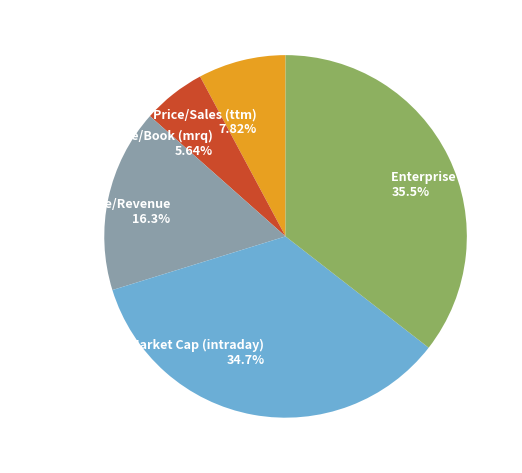

What percentage is the Enterprise Value/Revenue slice, to the nearest percent?

16%